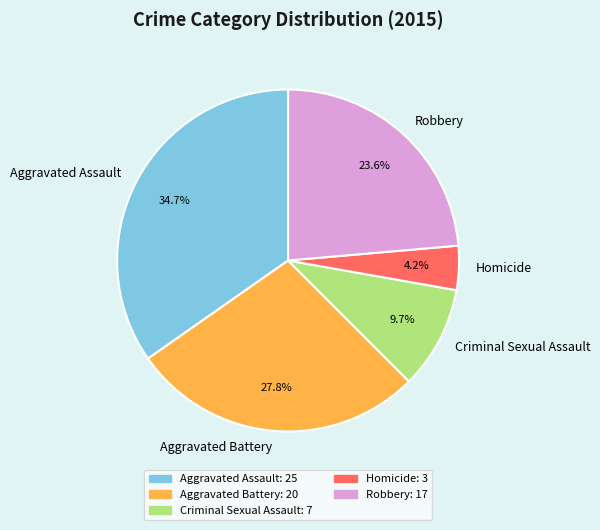

How much of the chart is everything except Robbery?

76.4%